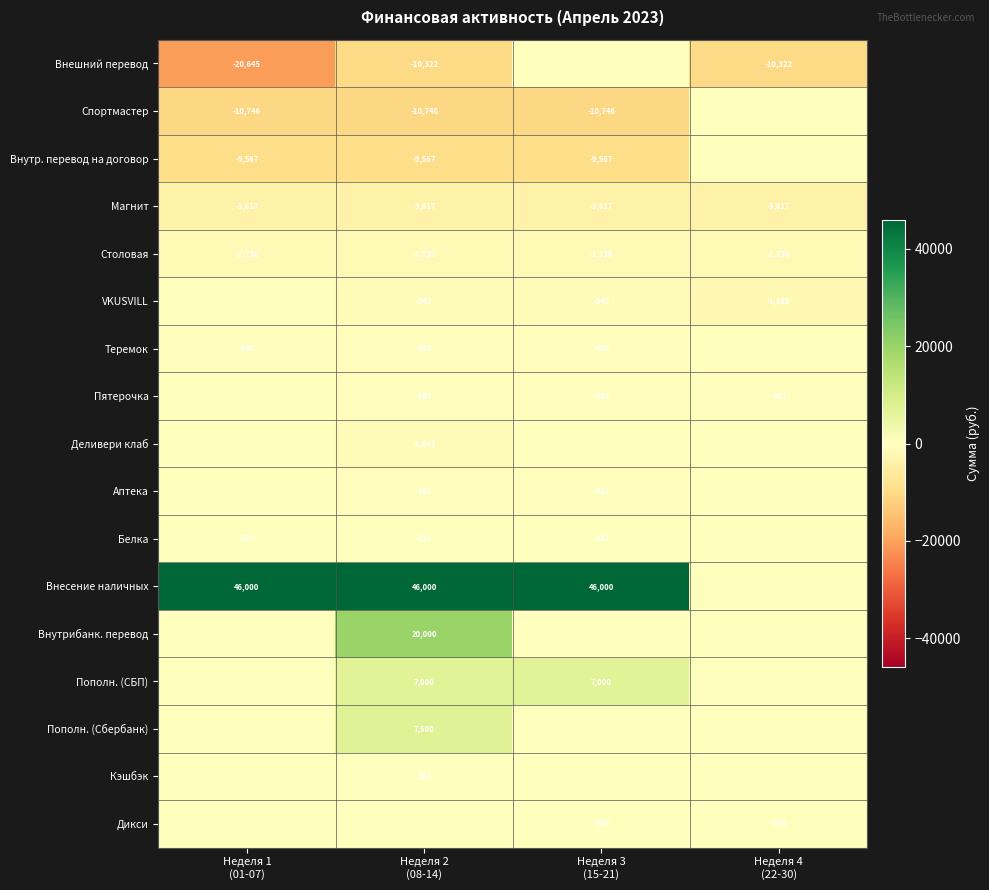

Rank the categories by Пополн. (СБП) value from highest to lowest.

Неделя 2 (08-14), Неделя 3 (15-21), Неделя 1 (01-07), Неделя 4 (22-30)